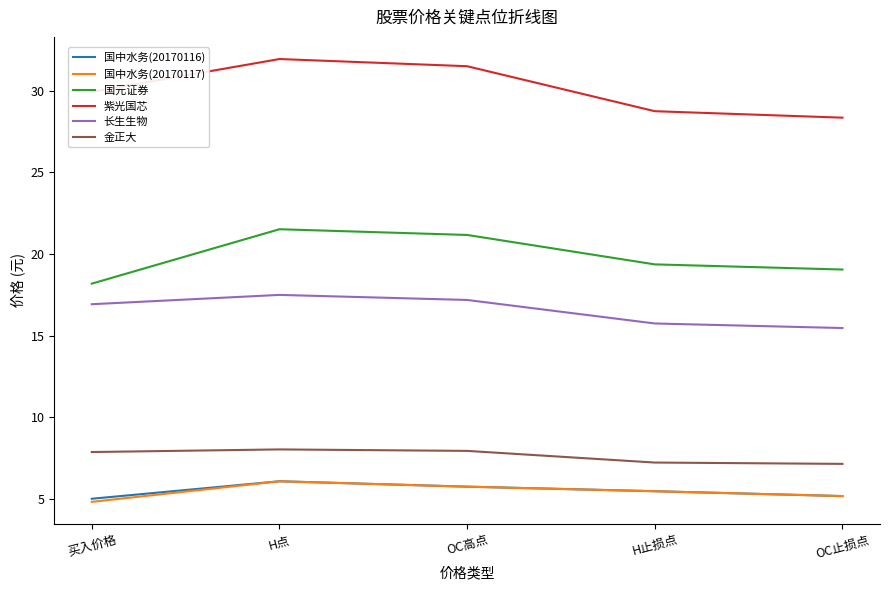

True or false: 紫光国芯 and 金正大 intersect in this chart.

False